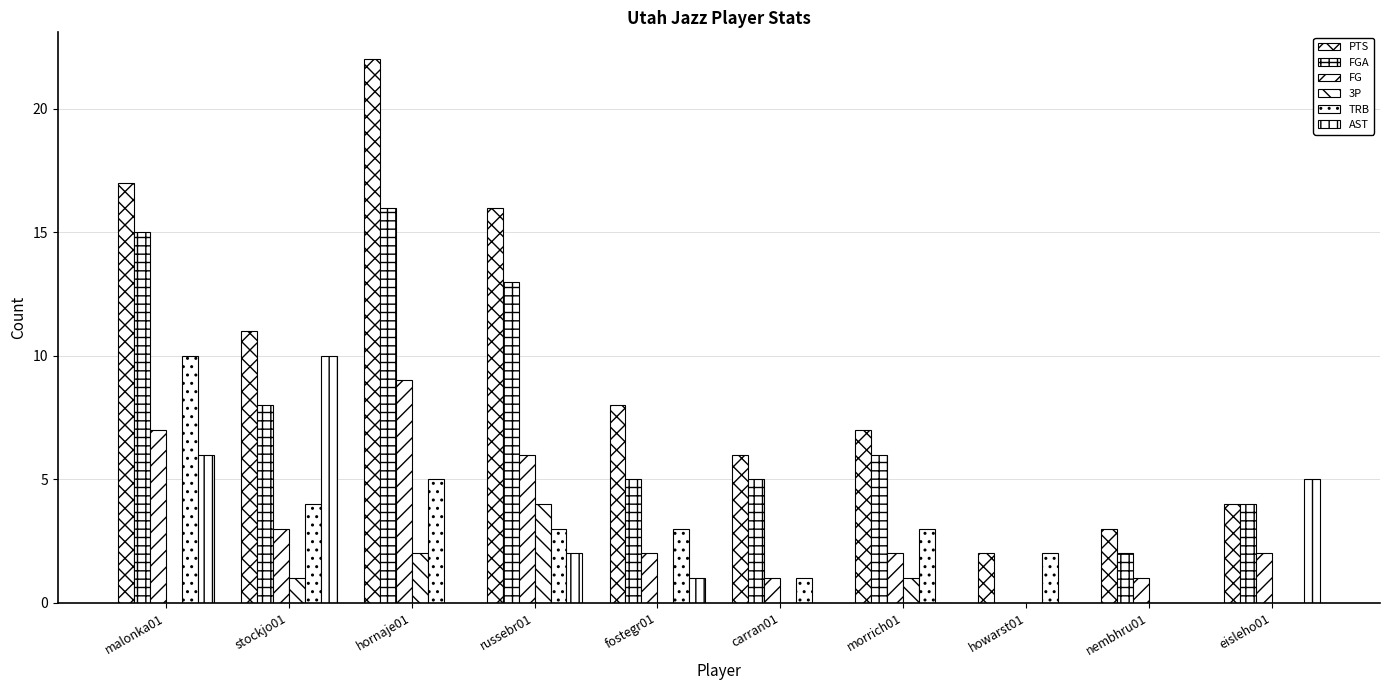

Are the bars horizontal?

No